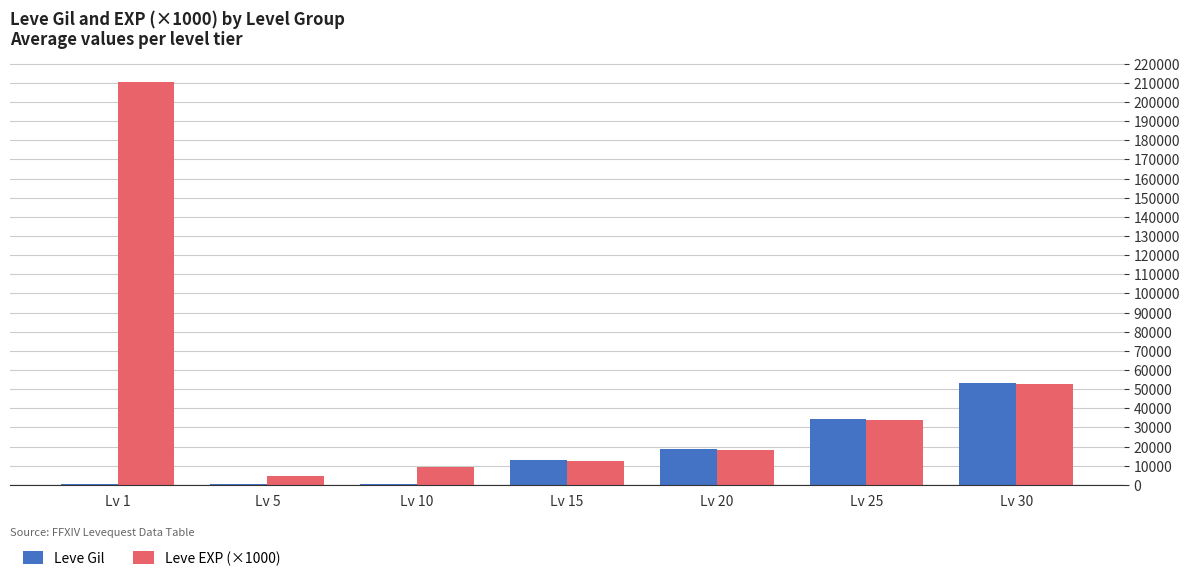

What is the maximum value shown in the chart?

210666.7